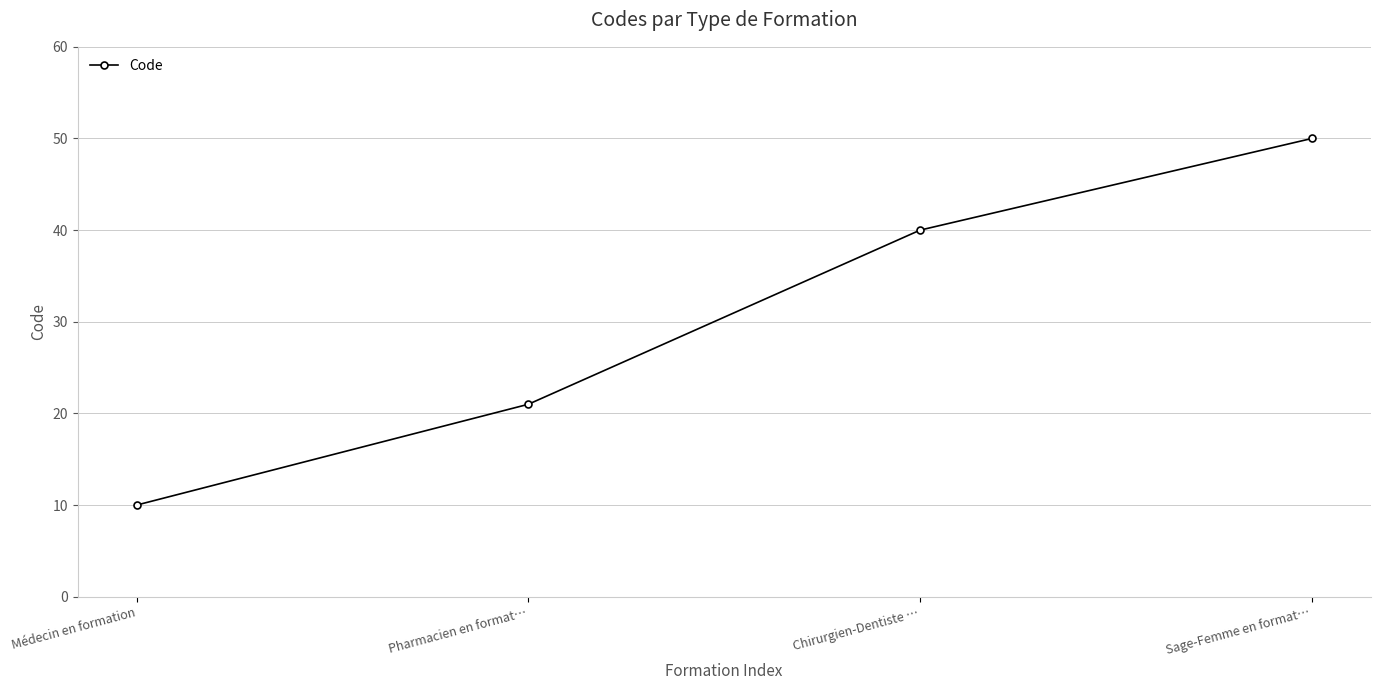

What is the average value?

30